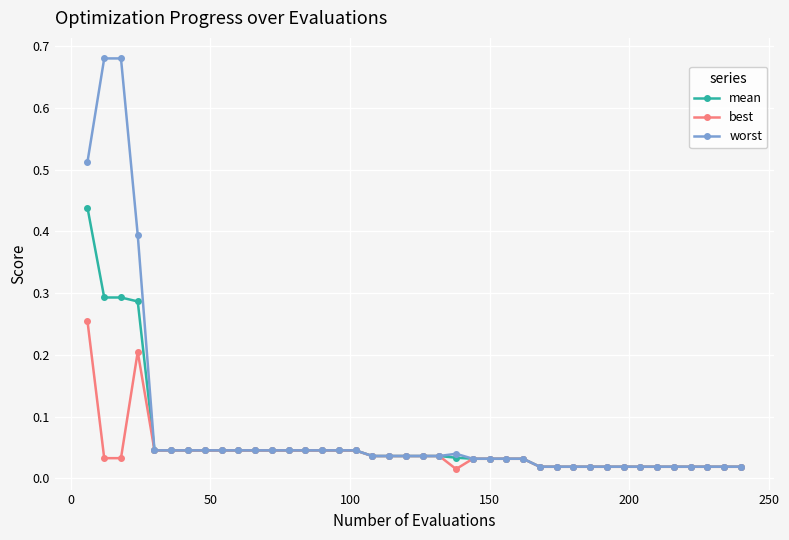

Which series has the widest spread of values?

worst